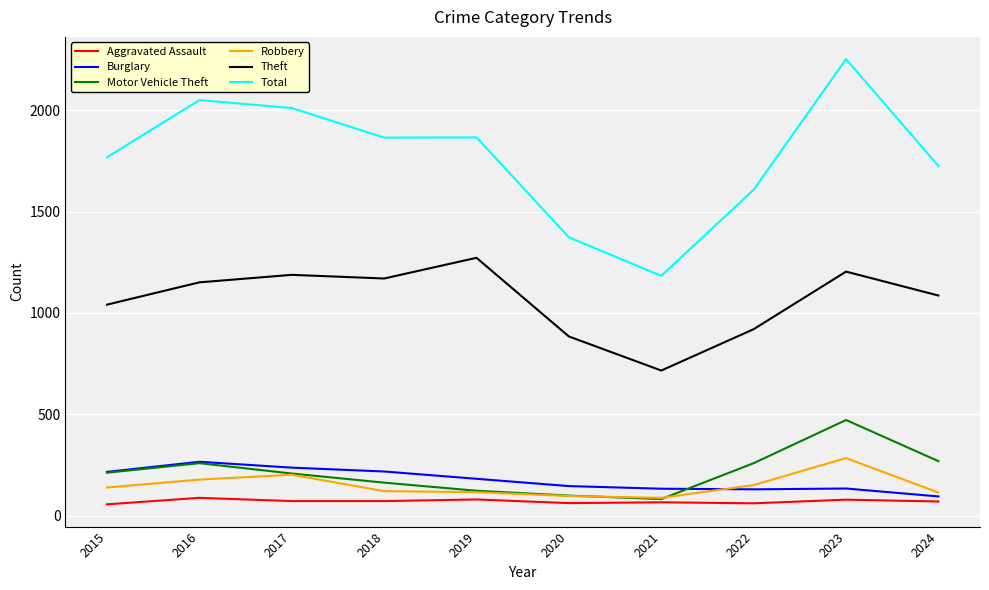

Which series changed the most between 2016 and 2022?

Total